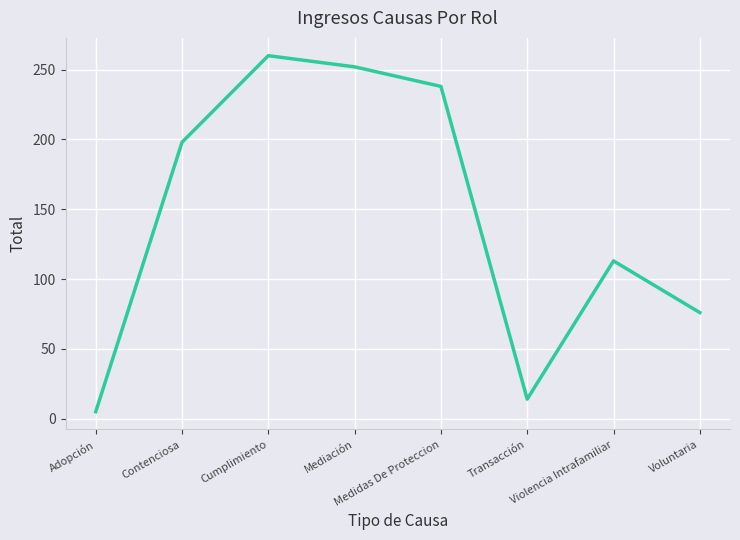

True or false: the data has more than 2 interior local peaks.

False